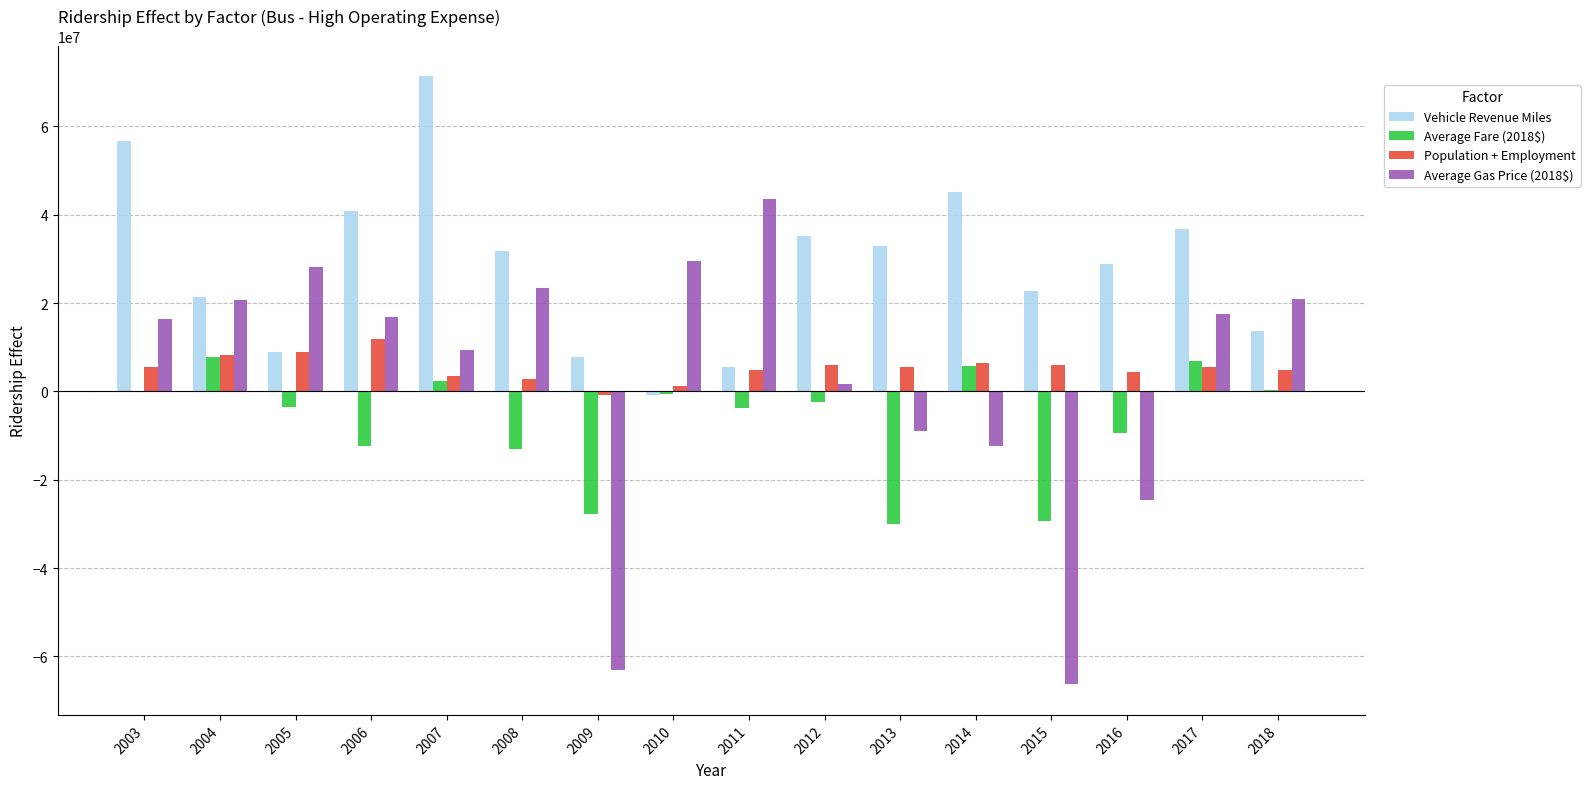

True or false: Vehicle Revenue Miles has a value of 45212383.1 at 2014.

True